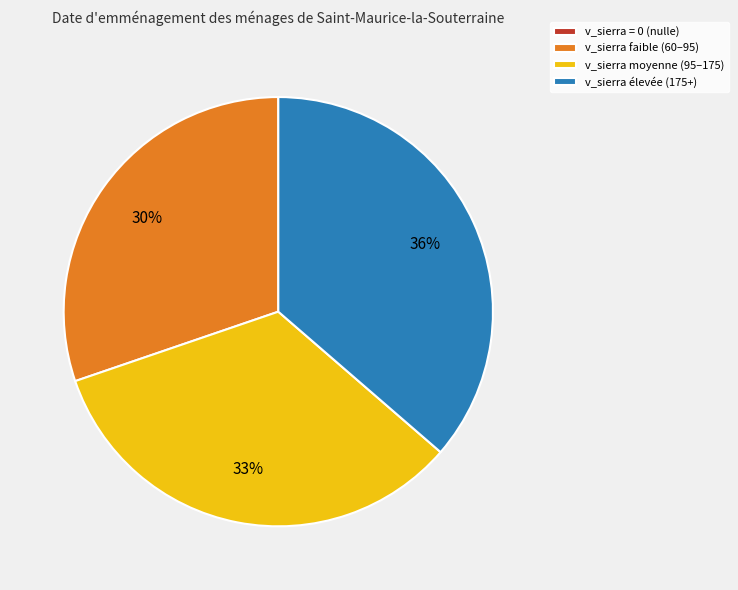

Is there any slice that represents more than half of the pie?

No